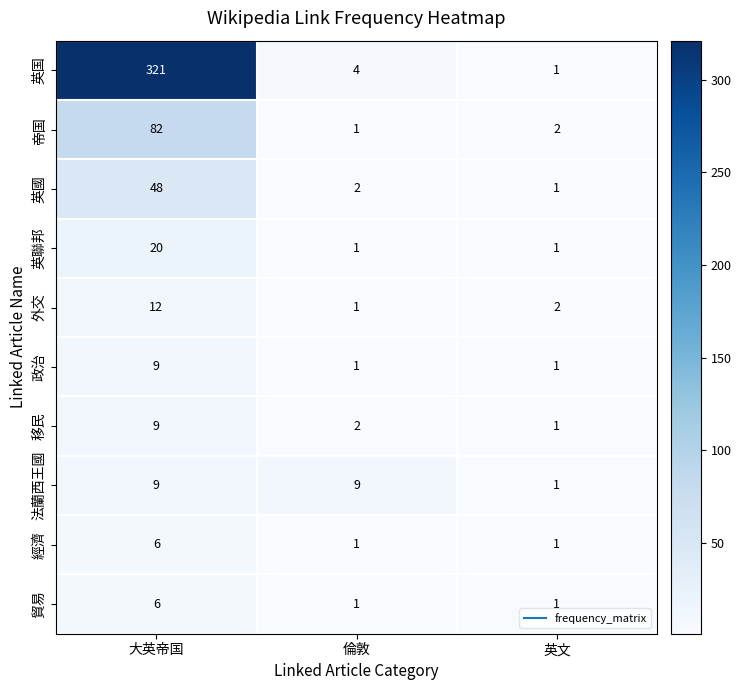

Reading left to right, extract all data points from this chart.

英国: 321	4	1
帝国: 82	1	2
英國: 48	2	1
英聯邦: 20	1	1
外交: 12	1	2
政治: 9	1	1
移民: 9	2	1
法蘭西王國: 9	9	1
經濟: 6	1	1
貿易: 6	1	1